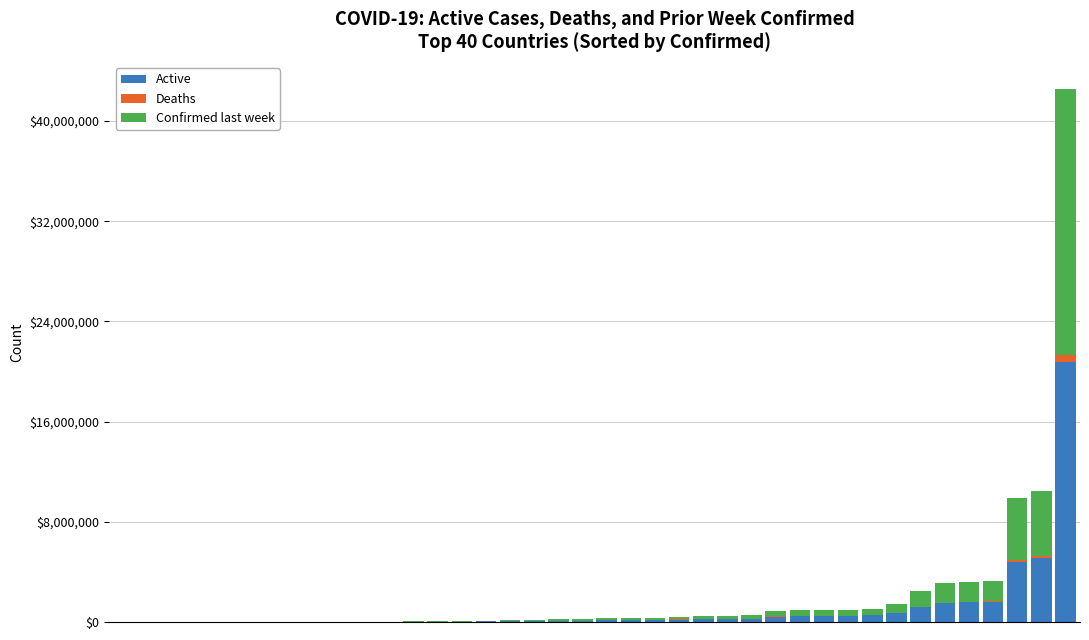

What is the sum of all Active values?

41815090